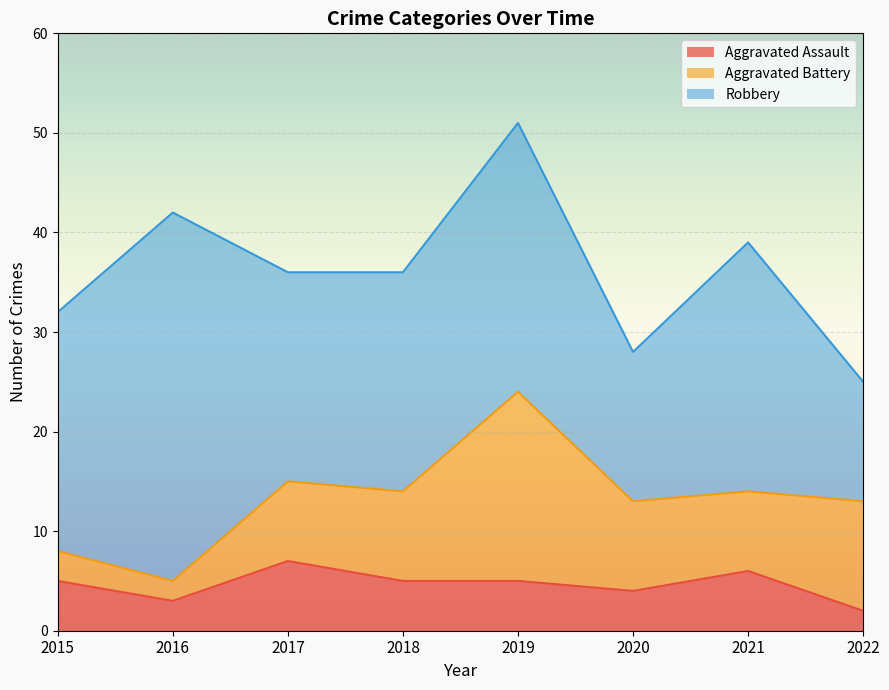

Which series ends up on top after the final intersection of Aggravated Assault and Aggravated Battery?

Aggravated Battery